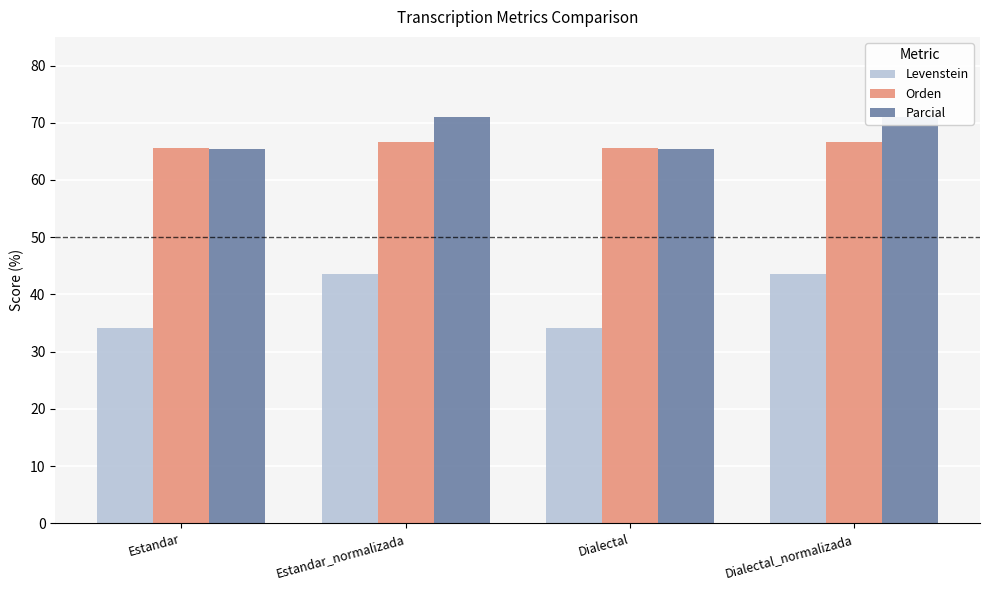

What is the value of the Parcial bar at the 4th from the left?

71.0